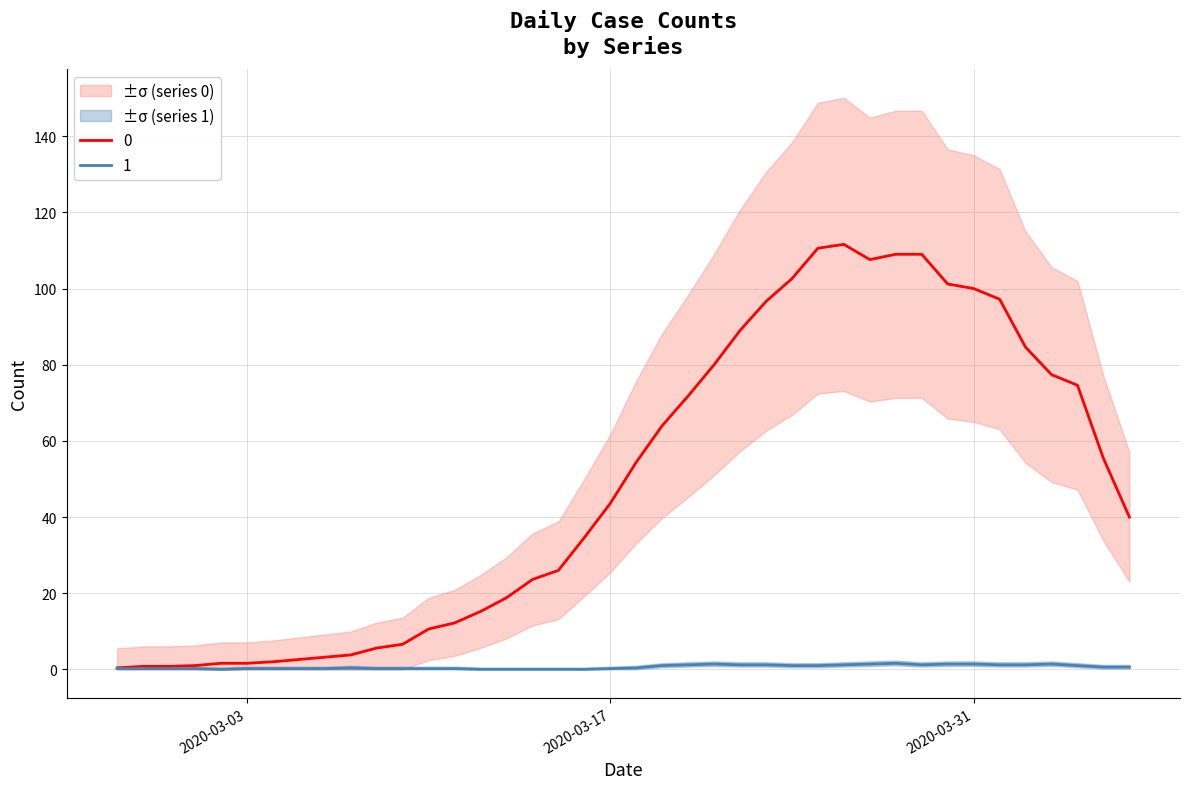

How many categories are shown in the chart?

40